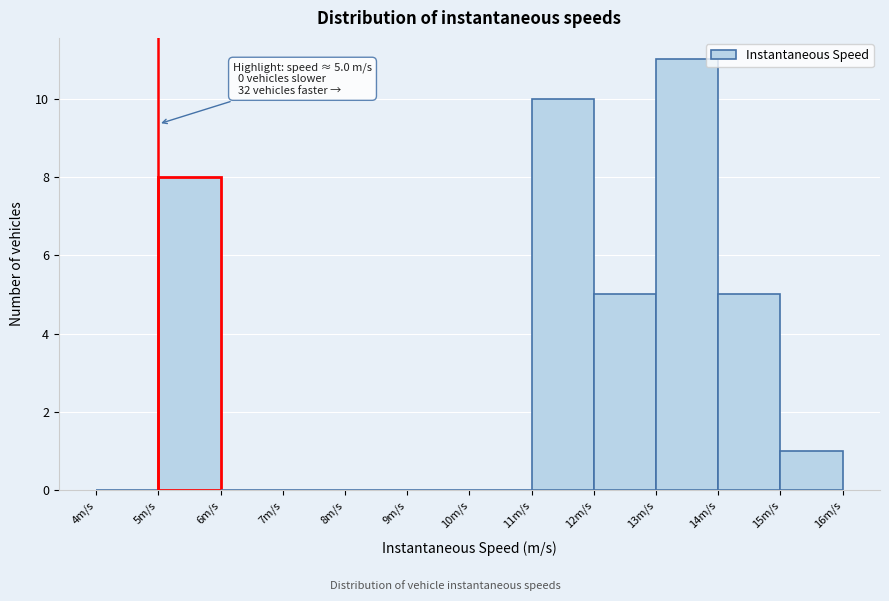

Which range on the x-axis has the tallest bar?

13 to 14